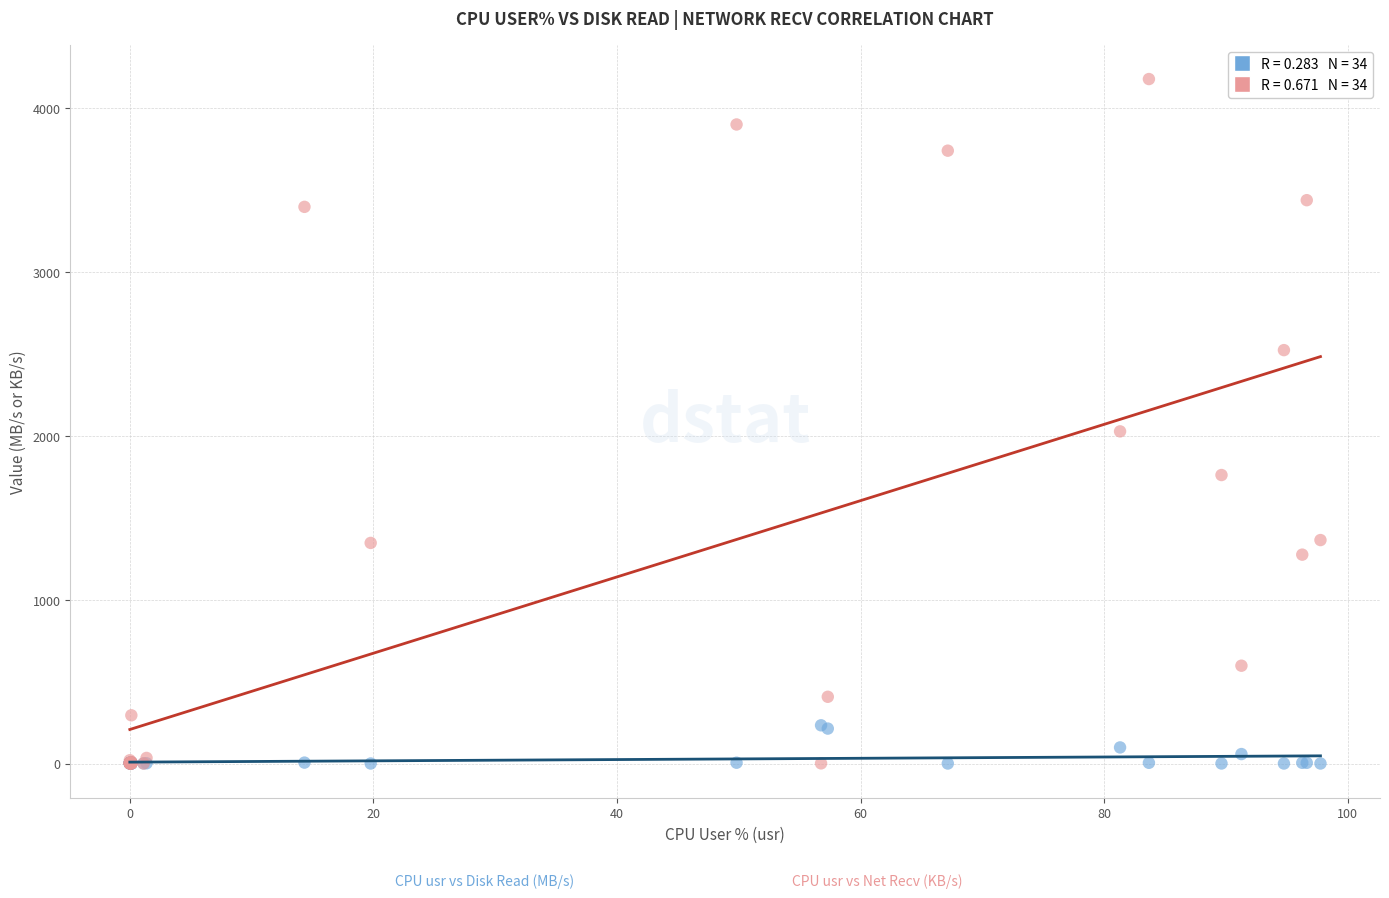

Across all series, what Y value is closest to 2086?

2025.2